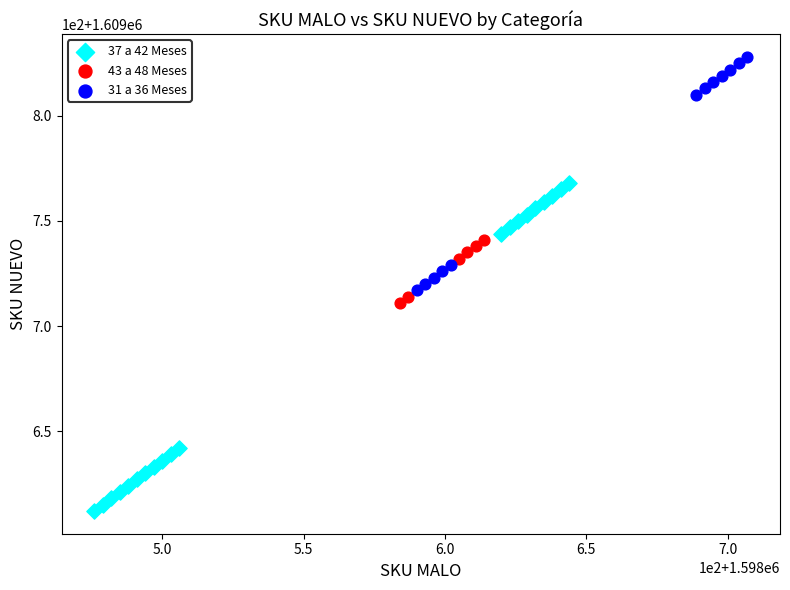

What are all the series names shown in the legend?

37 a 42 Meses, 43 a 48 Meses, 31 a 36 Meses